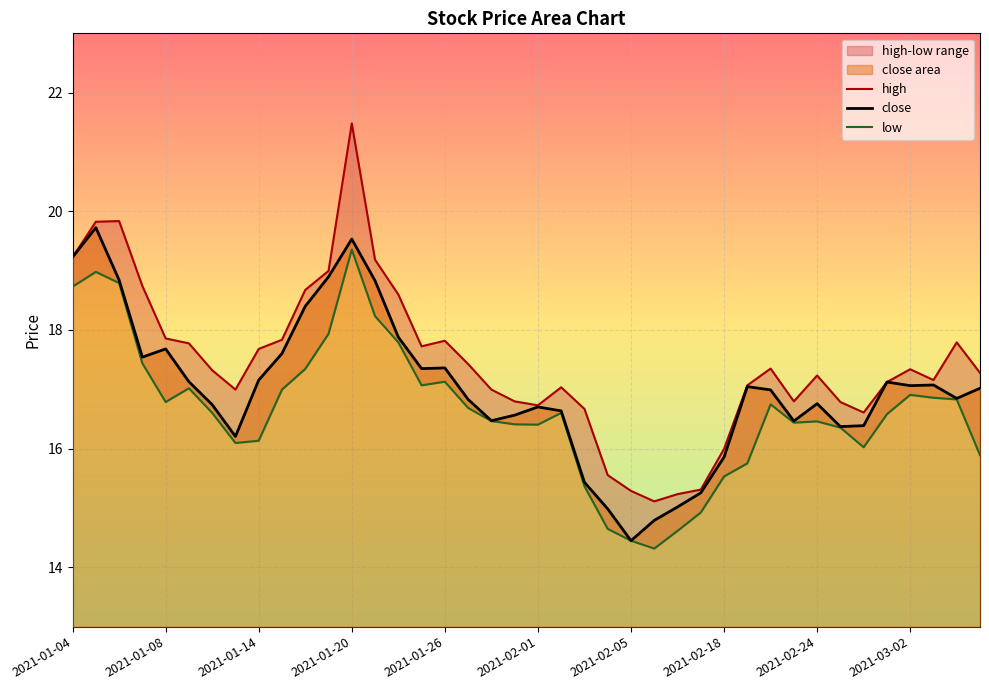

At which category does the chart reach its minimum across all series?

25